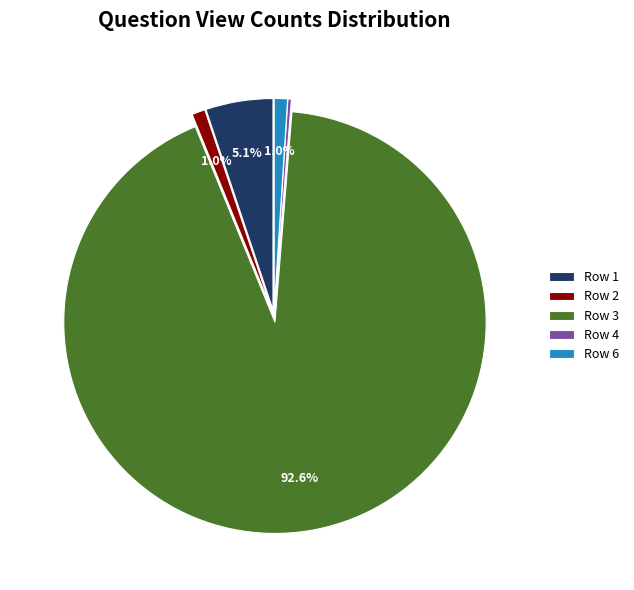

Which slice is the largest?

Row 3